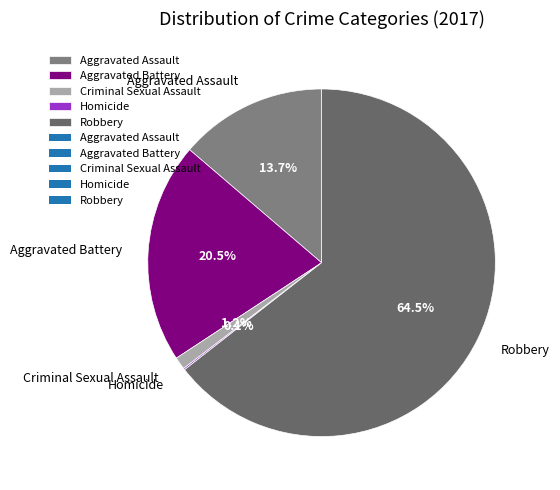

How much of the chart is everything except Aggravated Battery?

79.5%